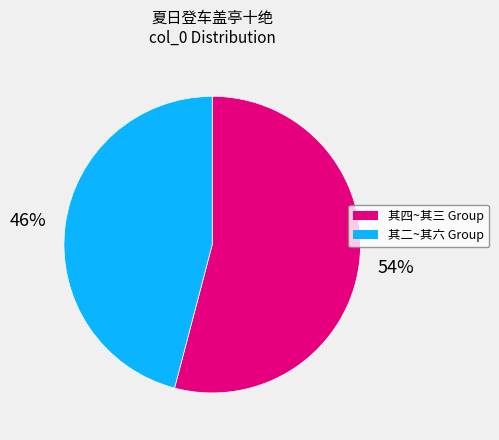

To the nearest percent, what is the difference between the largest and smallest slice percentages?

8%